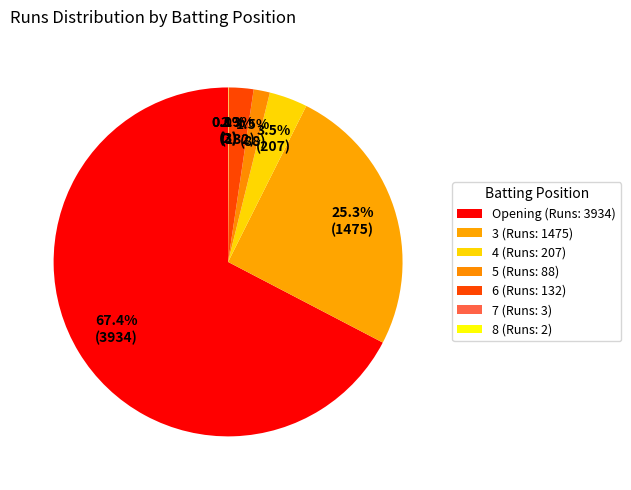

To the nearest percent, what portion does 5 represent?

2%